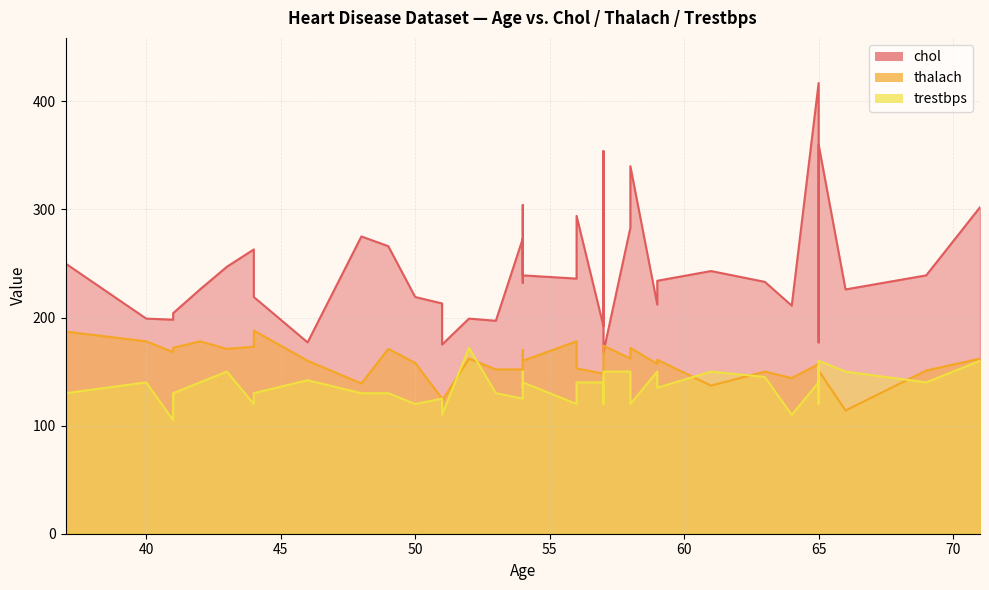

List the series in order of their overall mean, highest first.

chol, thalach, trestbps